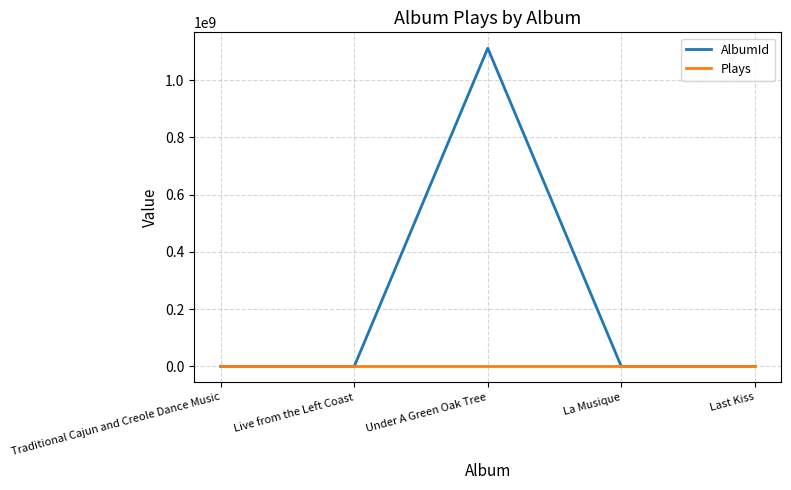

Count the number of data series in this chart.

2